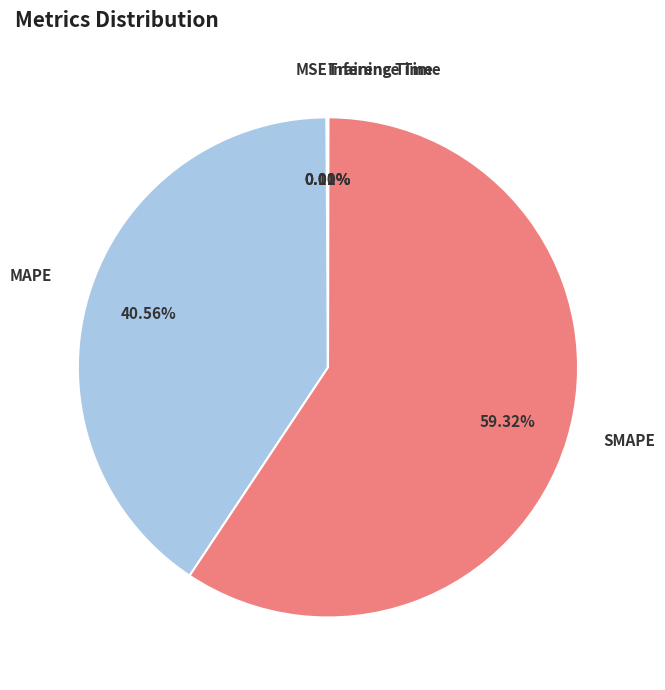

Does MAPE represent more than half of the total?

No